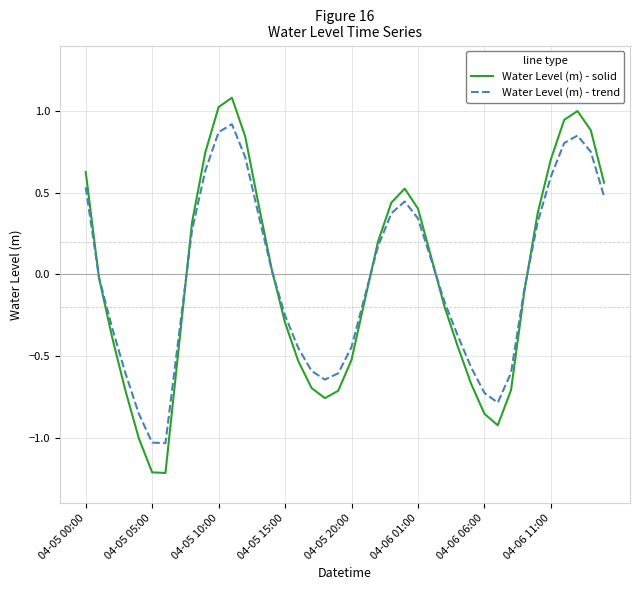

List the series in order of their peak value, lowest first.

Water Level (m) - trend, Water Level (m) - solid